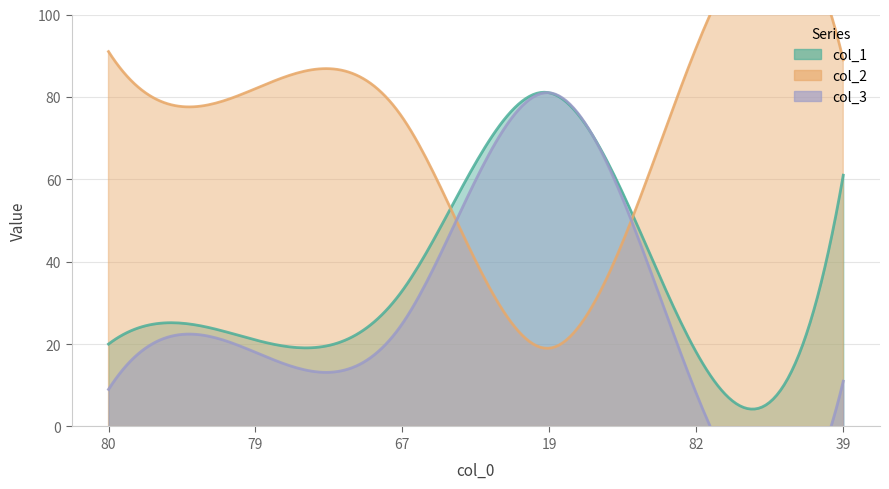

How many series are shown in this chart?

3